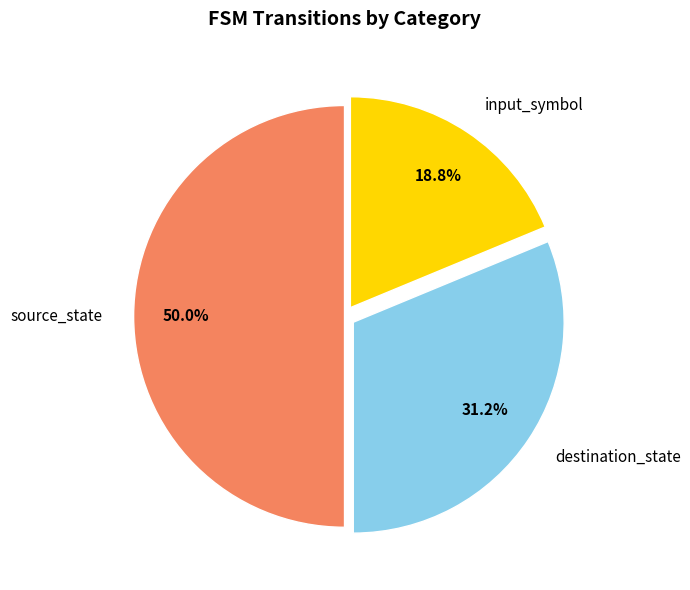

To the nearest percent, what is the combined percentage of input_symbol and source_state?

69%